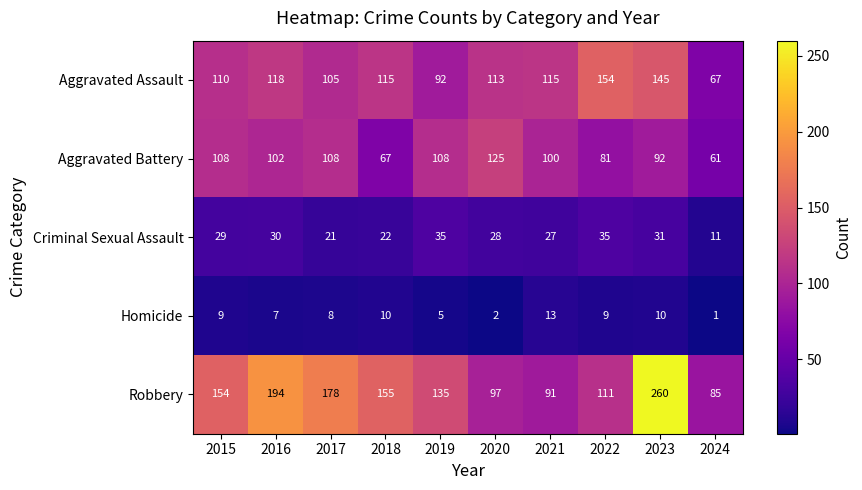

Which series has the widest spread of values?

Robbery